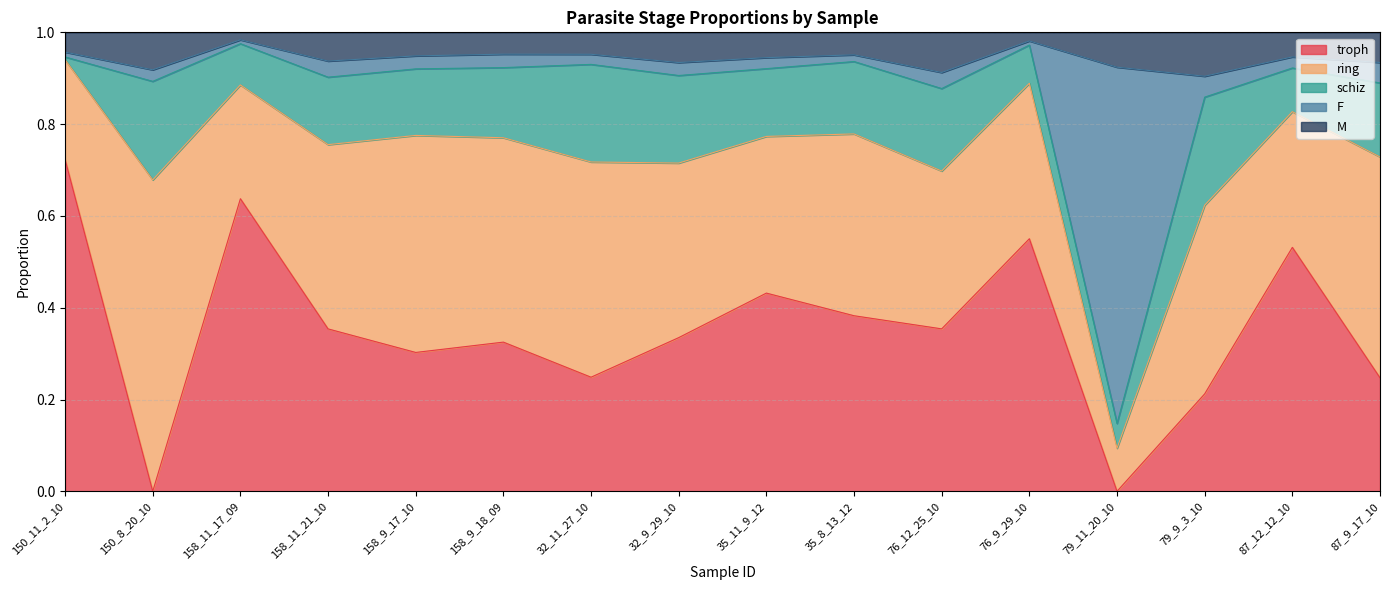

Count the M values in the range 0 to 1.

16